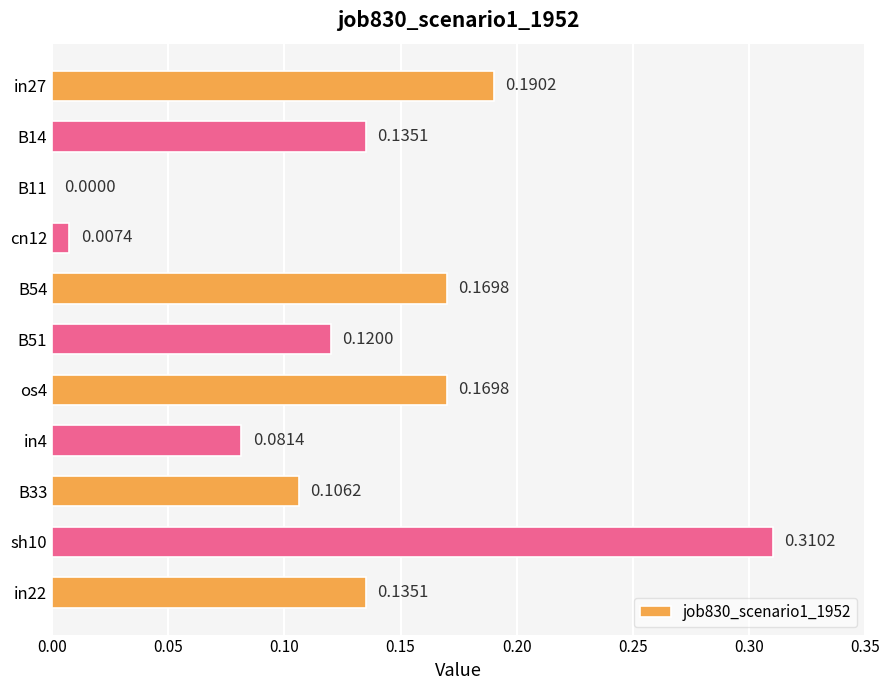

What is the sum of the values at sh10 and B54?

0.5